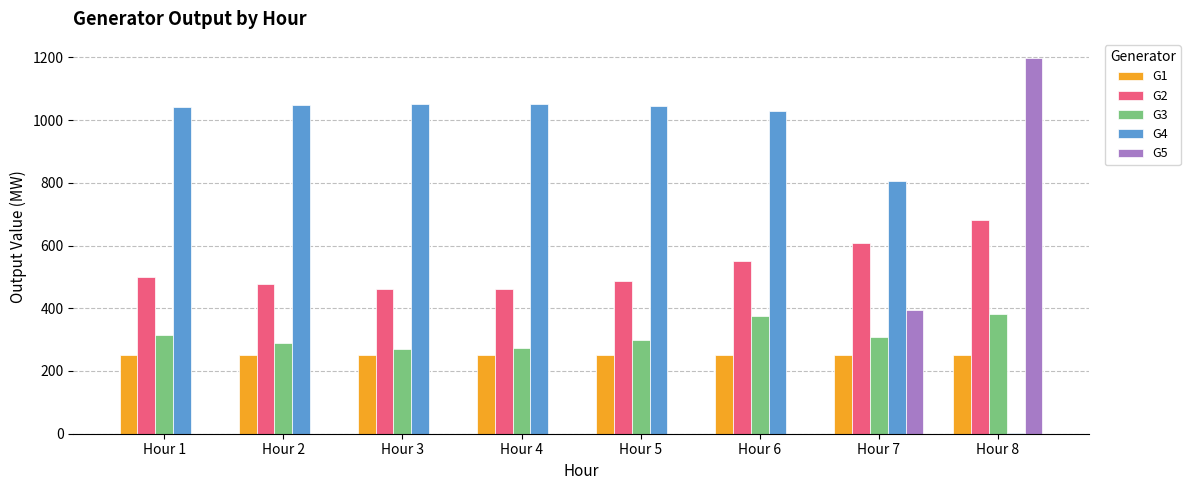

Which series has the largest range (max minus min)?

G5